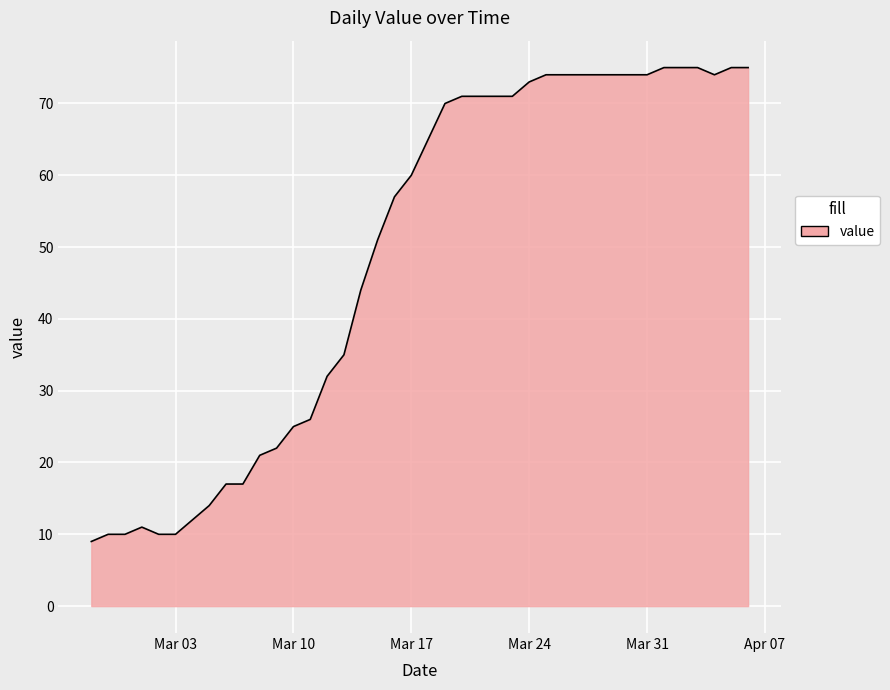

What is the smallest value displayed?

9